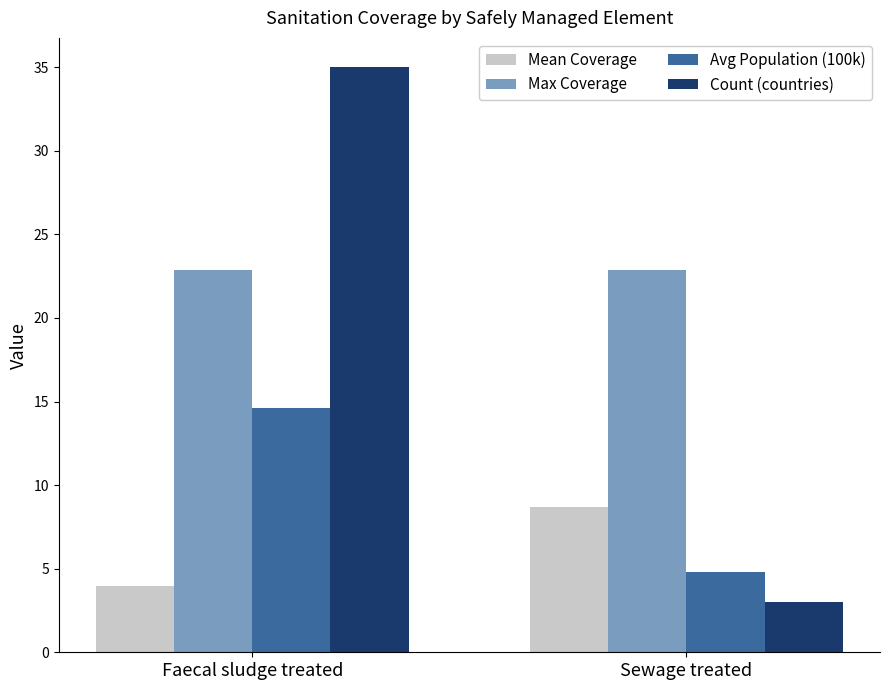

Reading left to right, list all the values displayed in this chart.

Mean Coverage: Faecal sludge treated=4.0	Sewage treated=8.7
Max Coverage: Faecal sludge treated=22.8	Sewage treated=22.8
Avg Population (100k): Faecal sludge treated=14.6	Sewage treated=4.8
Count (countries): Faecal sludge treated=35.0	Sewage treated=3.0